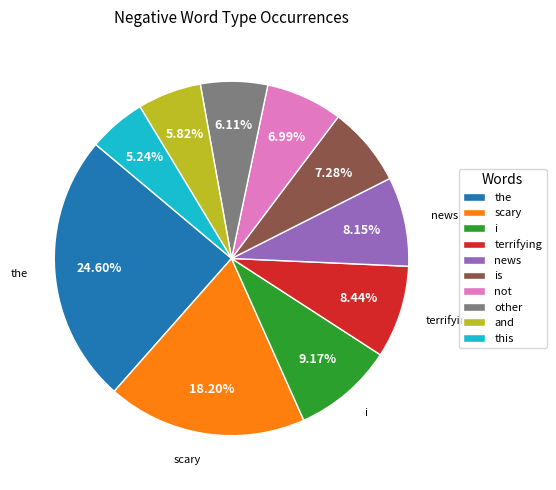

What is the ratio of the value at is to the value at news?

0.9